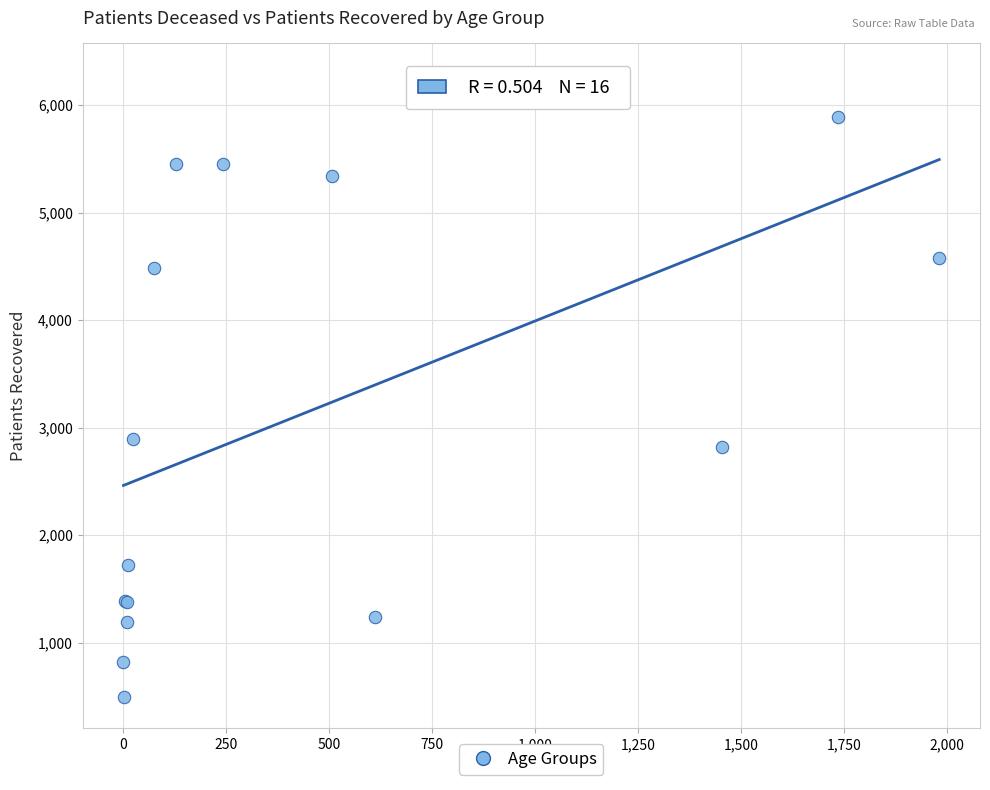

What Y value in the scatter plot is closest to 3388?

2894